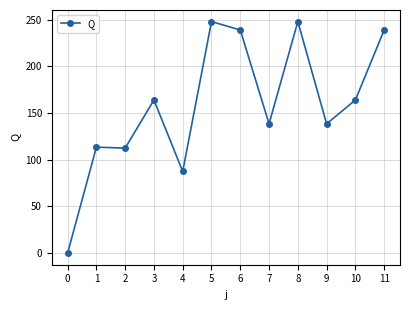

Is this an area chart (filled region under the line)?

No